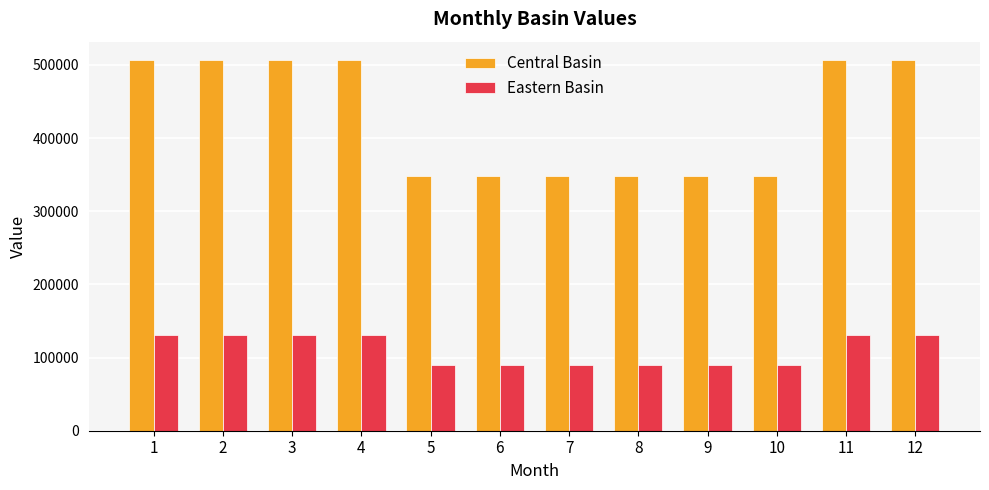

What is the value of the Eastern Basin bar at the 11th from the left?

131066.1